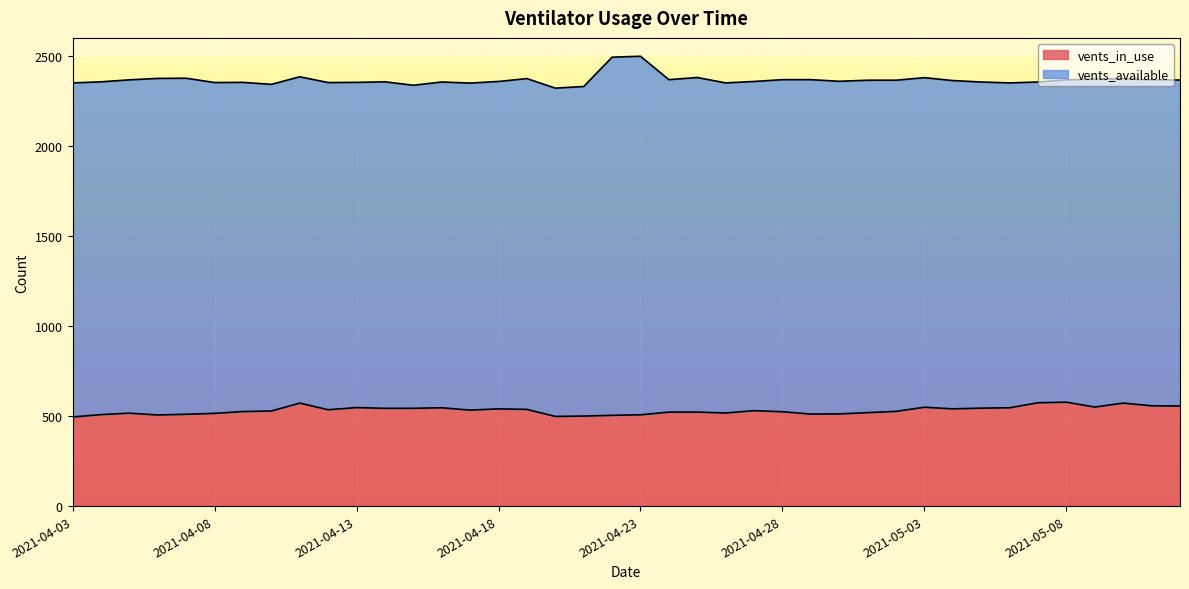

Reading left to right, what are all the values shown in this chart?

2021-04-03=495	2021-04-04=508	2021-04-05=516	2021-04-06=506	2021-04-07=510	2021-04-08=515	2021-04-09=525	2021-04-10=528	2021-04-11=572	2021-04-12=535	2021-04-13=547	2021-04-14=543	2021-04-15=543	2021-04-16=546	2021-04-17=533	2021-04-18=540	2021-04-19=537	2021-04-20=498	2021-04-21=500	2021-04-22=504	2021-04-23=507	2021-04-24=522	2021-04-25=522	2021-04-26=517	2021-04-27=530	2021-04-28=524	2021-04-29=511	2021-04-30=512	2021-05-01=519	2021-05-02=526	2021-05-03=549	2021-05-04=540	2021-05-05=544	2021-05-06=546	2021-05-07=574	2021-05-08=577	2021-05-09=550	2021-05-10=572	2021-05-11=557	2021-05-12=556